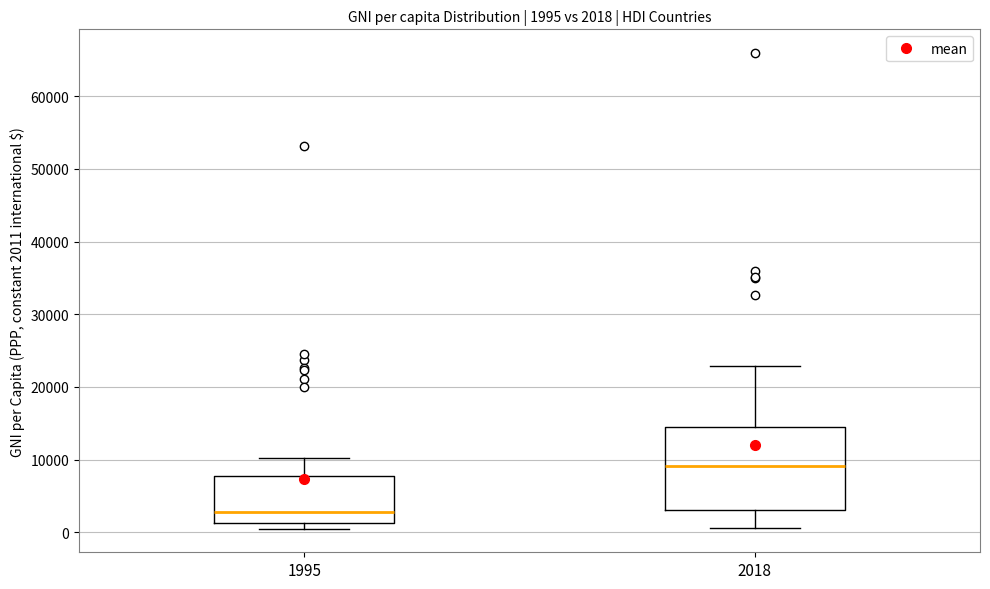

Comparing the boxes themselves (not the whiskers), which one is the tallest?

2018